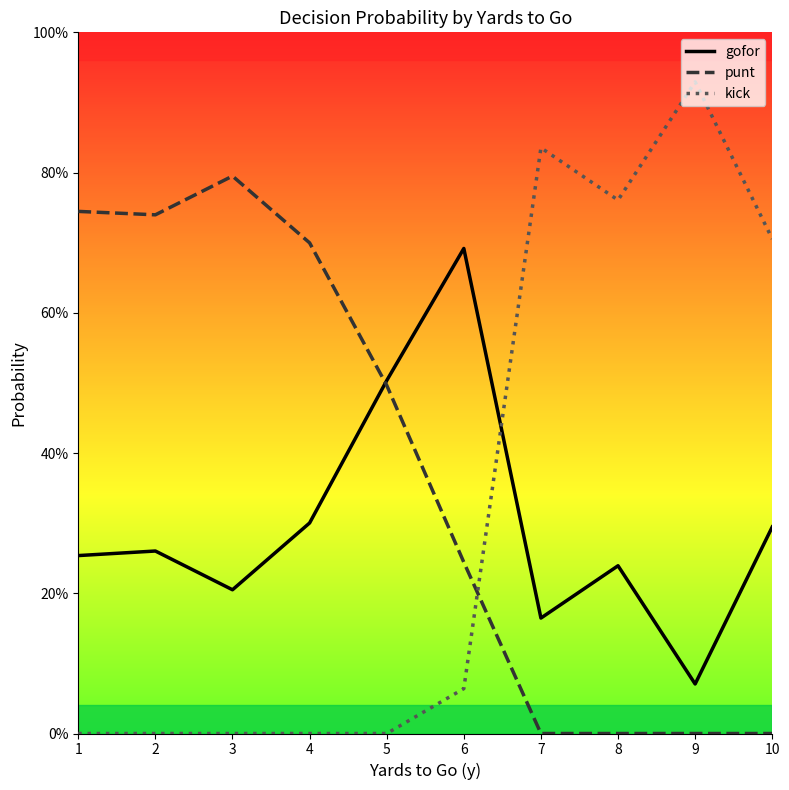

The value of gofor at 1 is 0.4. True or false?

False